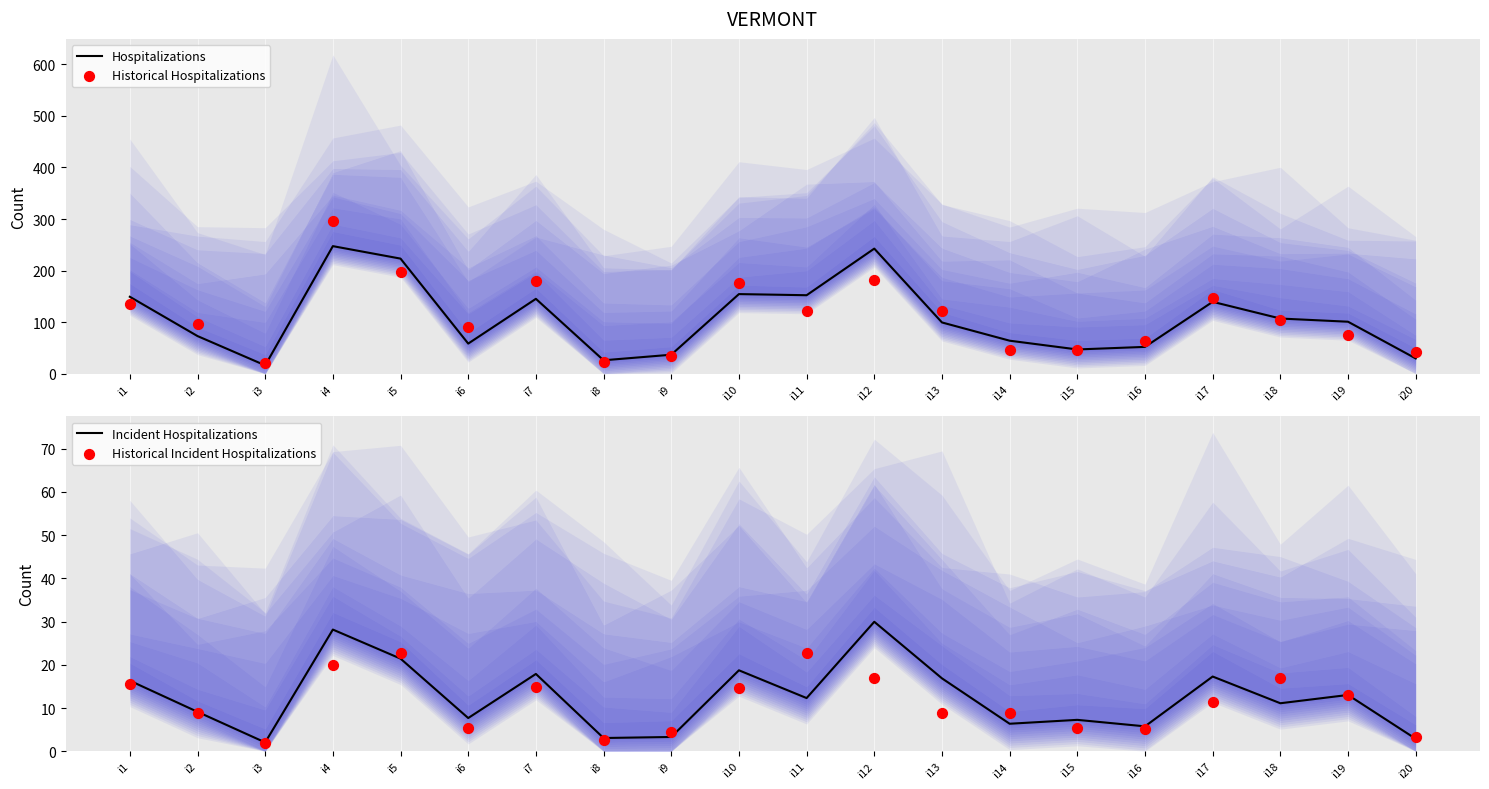

What are all the series names shown in the legend?

Hospitalizations, Historical Hospitalizations, Incident Hospitalizations, Historical Incident Hospitalizations